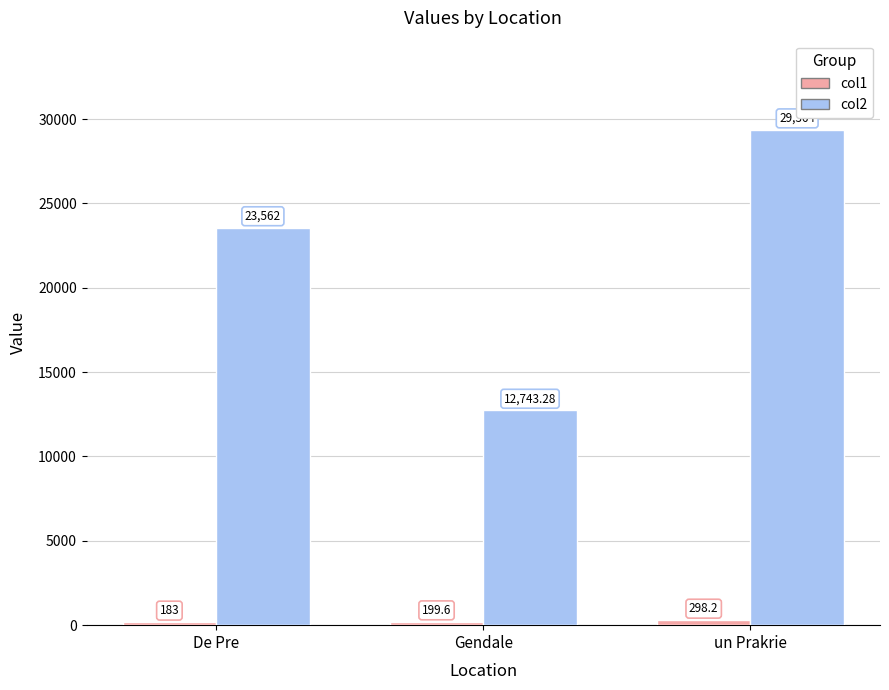

List the labels in order of col2 value, smallest first.

Gendale, De Pre, un Prakrie